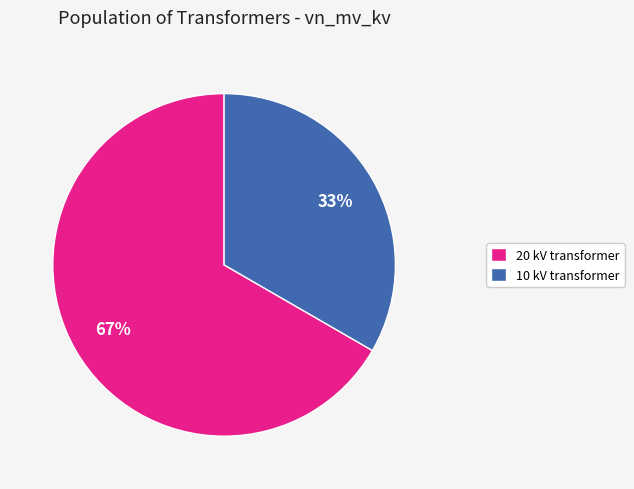

Do 20 kV transformer and 10 kV transformer together represent more than half of the pie?

Yes